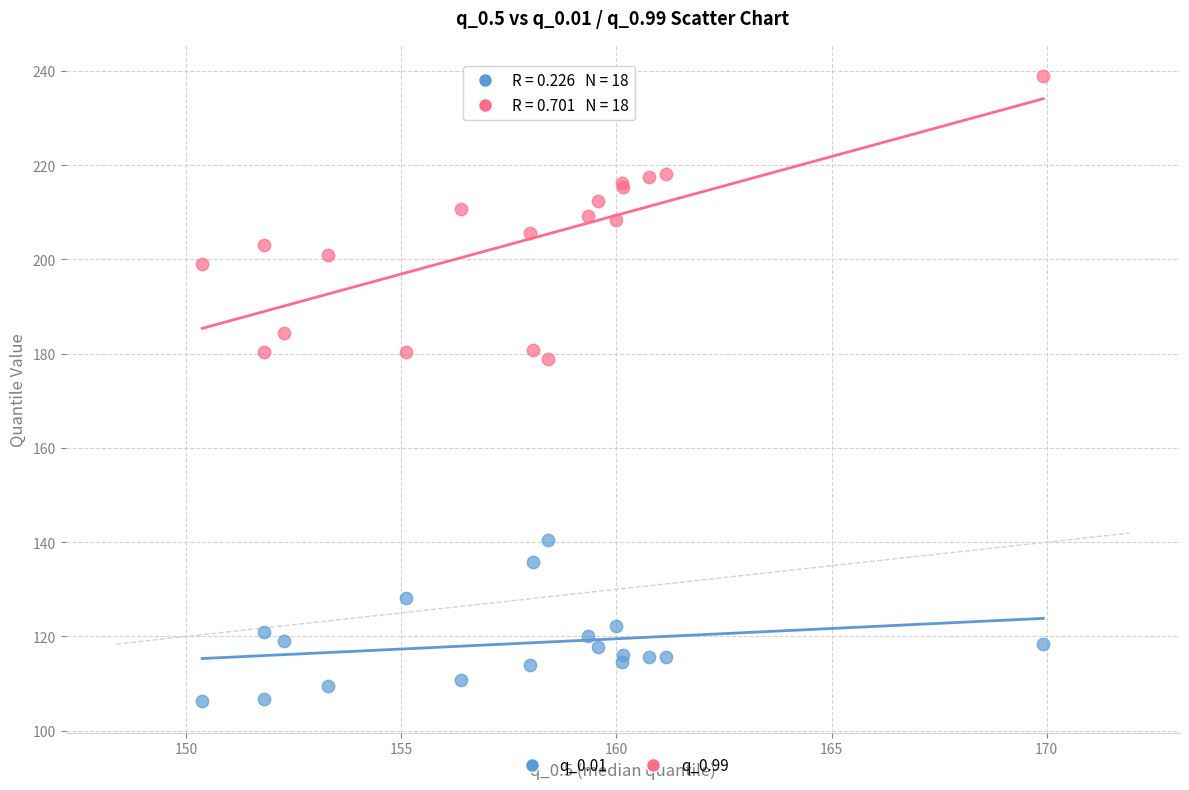

Across all series, what Y value is closest to 172?

178.8